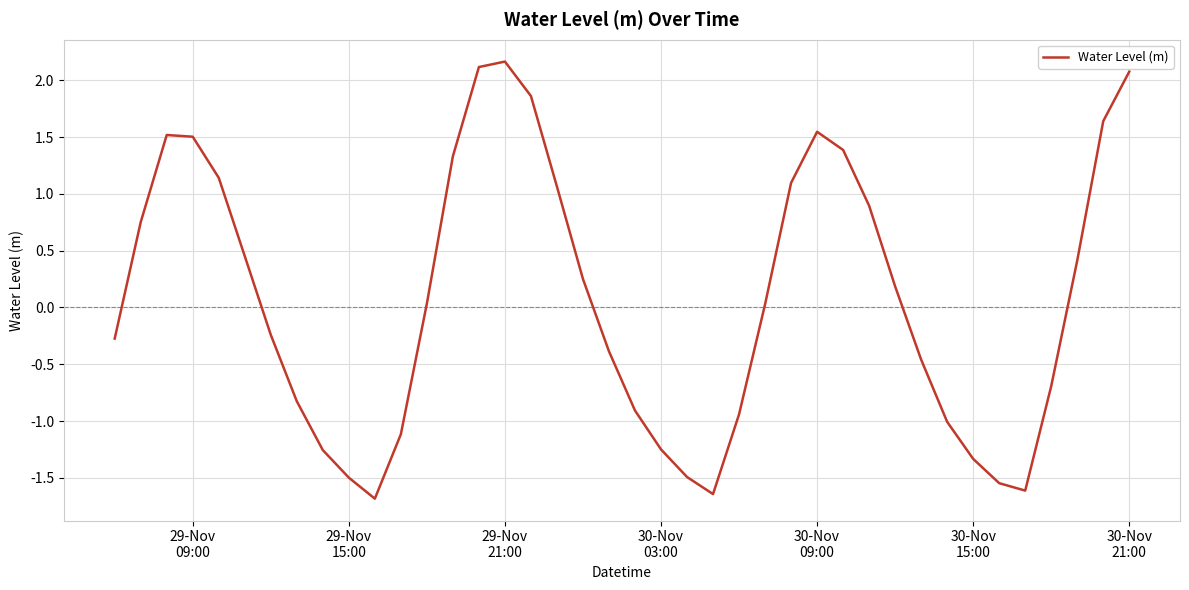

What is the difference between the maximum and minimum values?

3.8